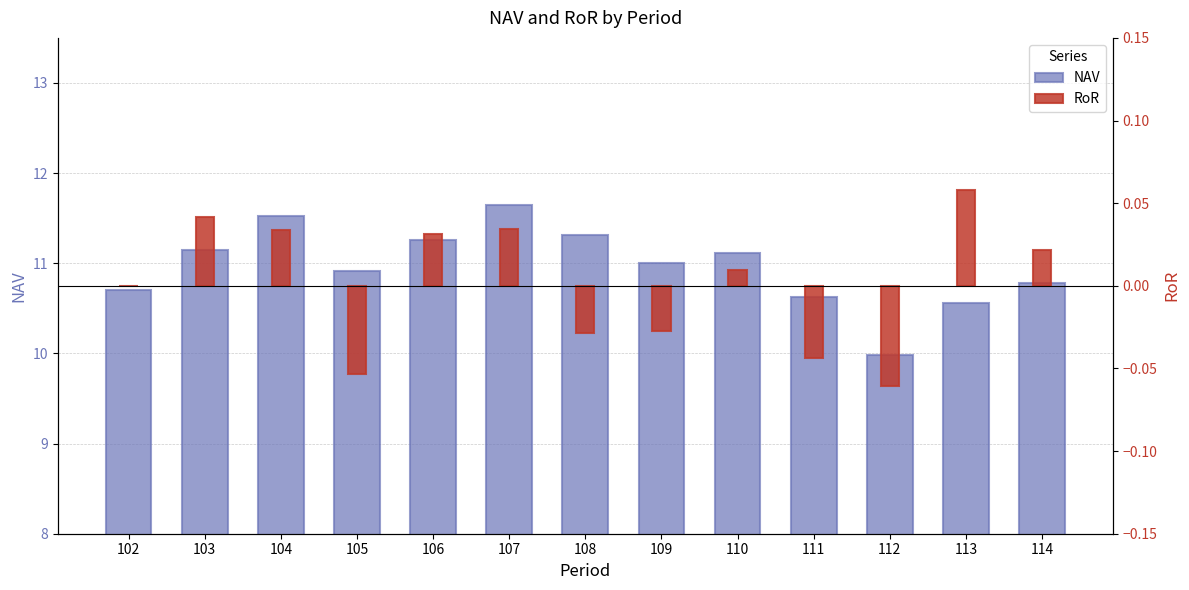

Does the chart contain stacked bars?

No